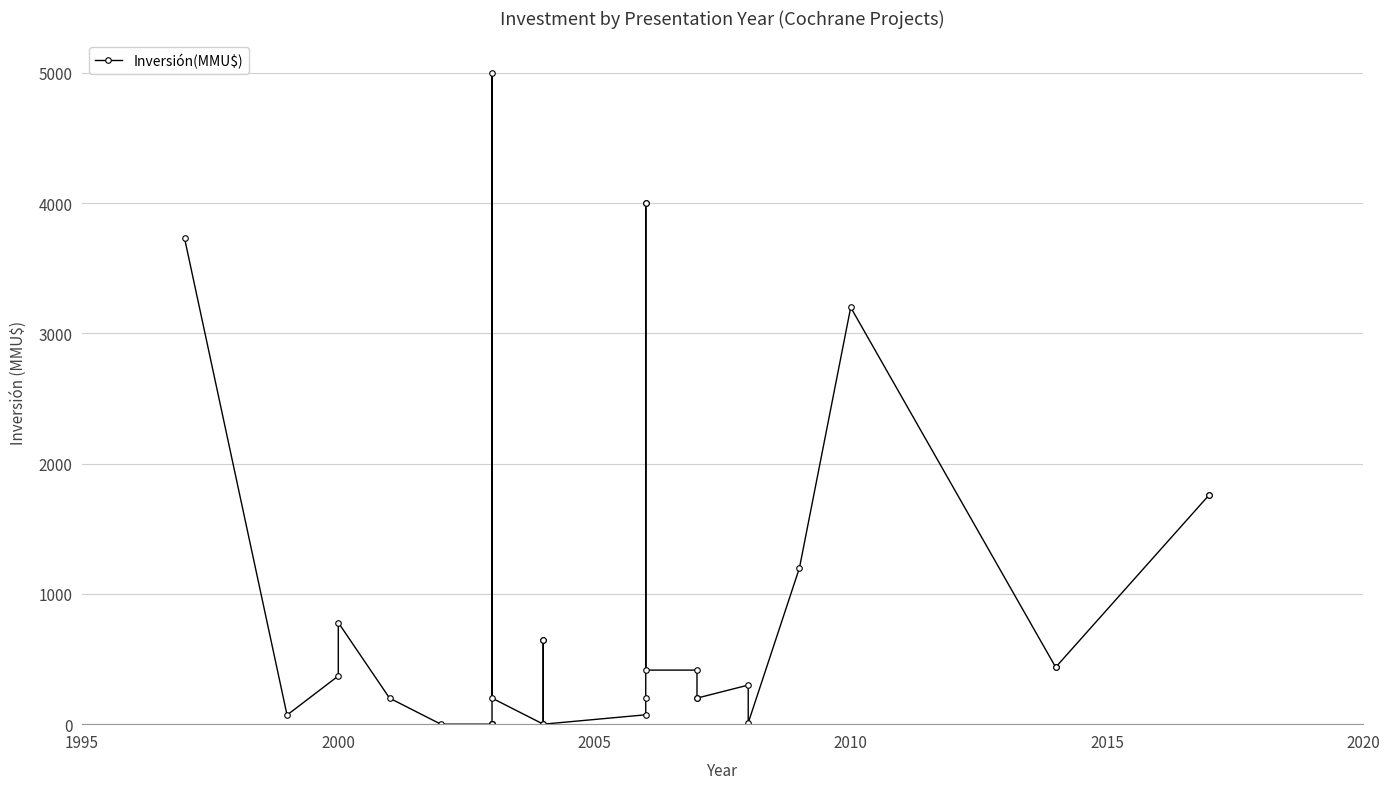

True or false: the data shows 1035 at 31.

False